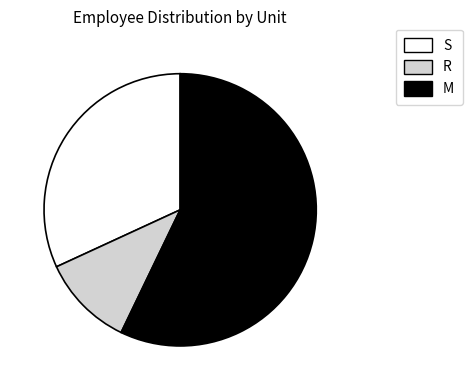

Which category has the biggest portion of the pie?

M